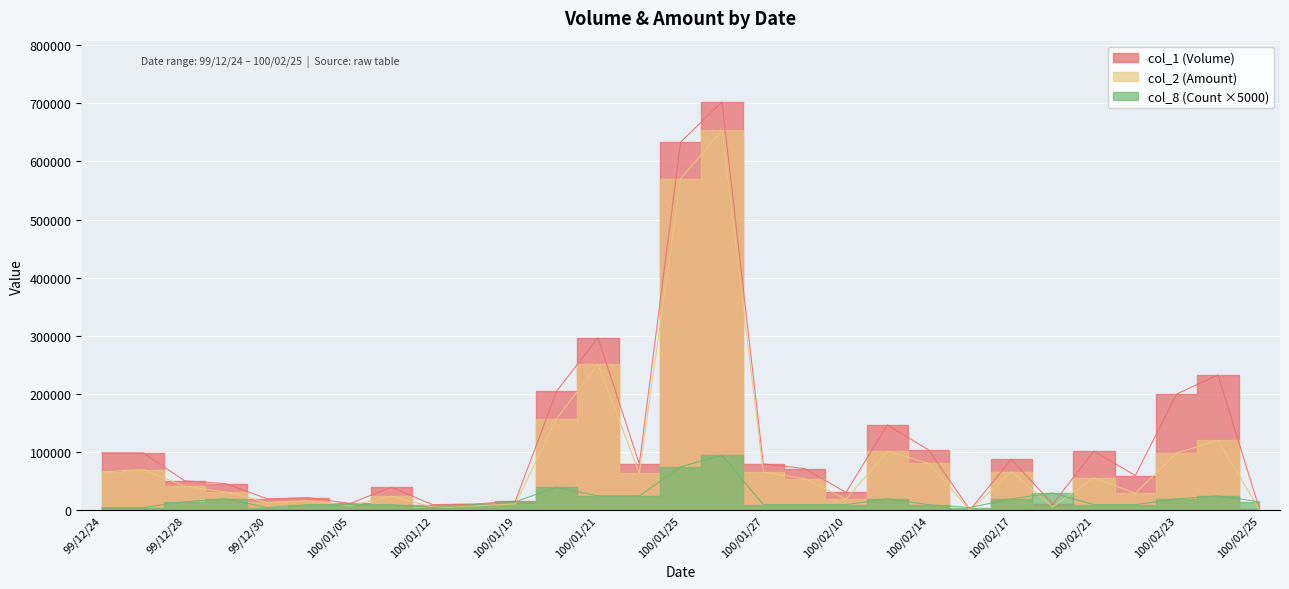

True or false: col_8 (Count) has a value of 1415 at 99/12/24.

False